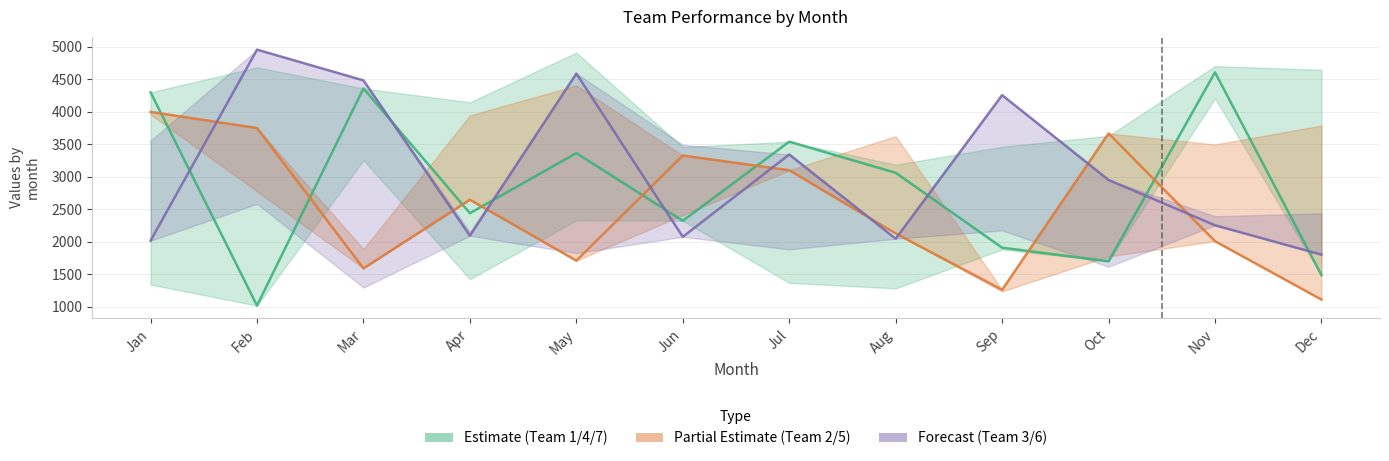

At which category is the sum across all series the highest?

Mar